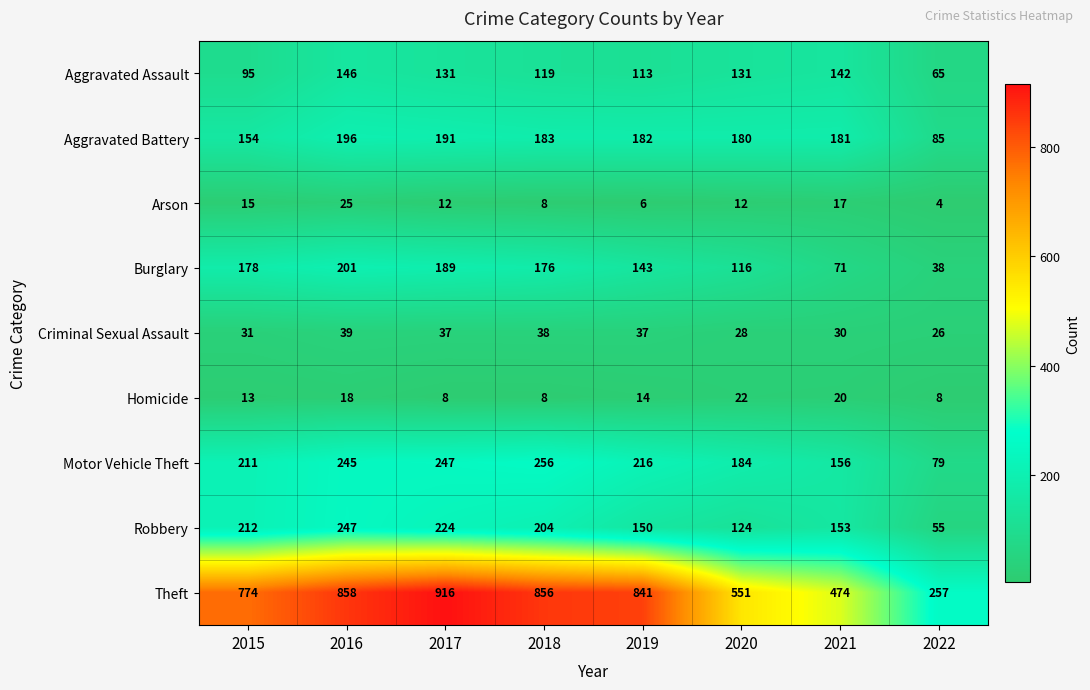

The value of Motor Vehicle Theft at 2015 is 88. True or false?

False